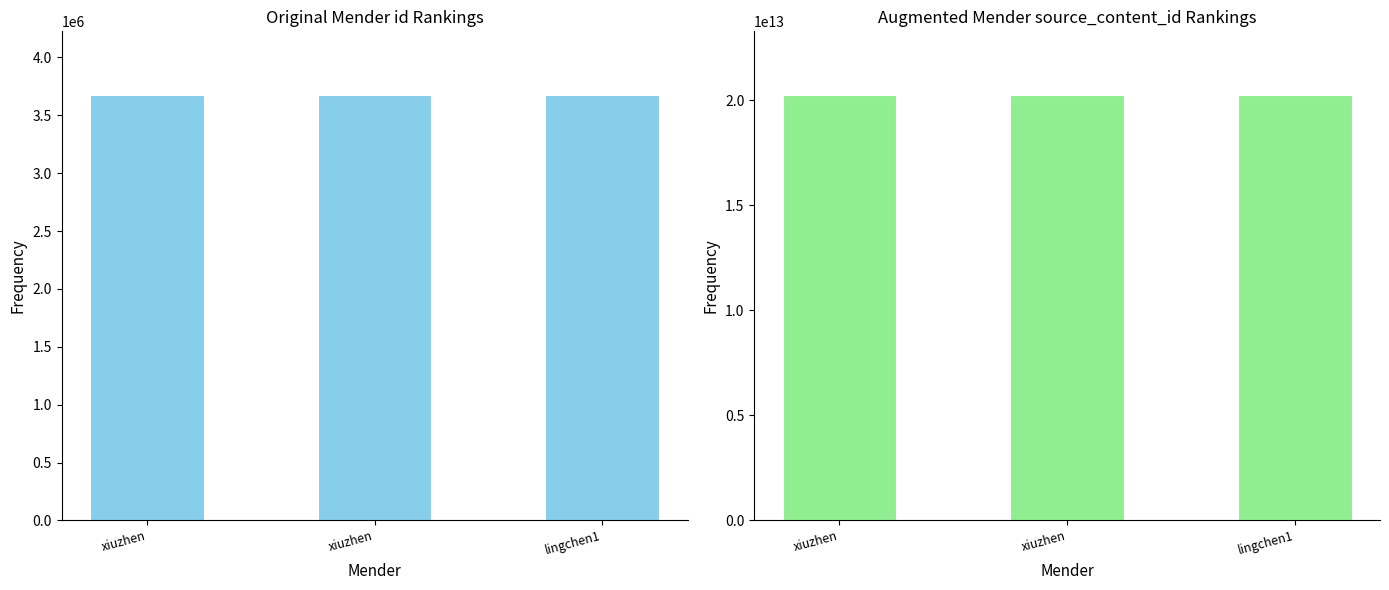

Reading left to right, what are all the values shown in this chart?

id: 3674285	3674209	3674271
source_content_id: 20240628131219	20240628115748	20240628125919